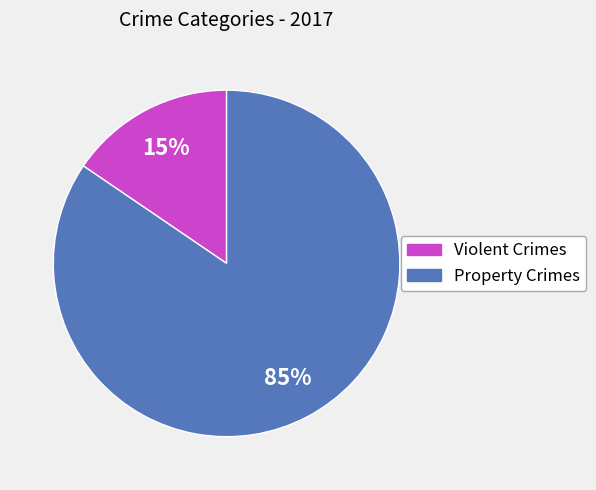

How many slices are in this pie chart?

2